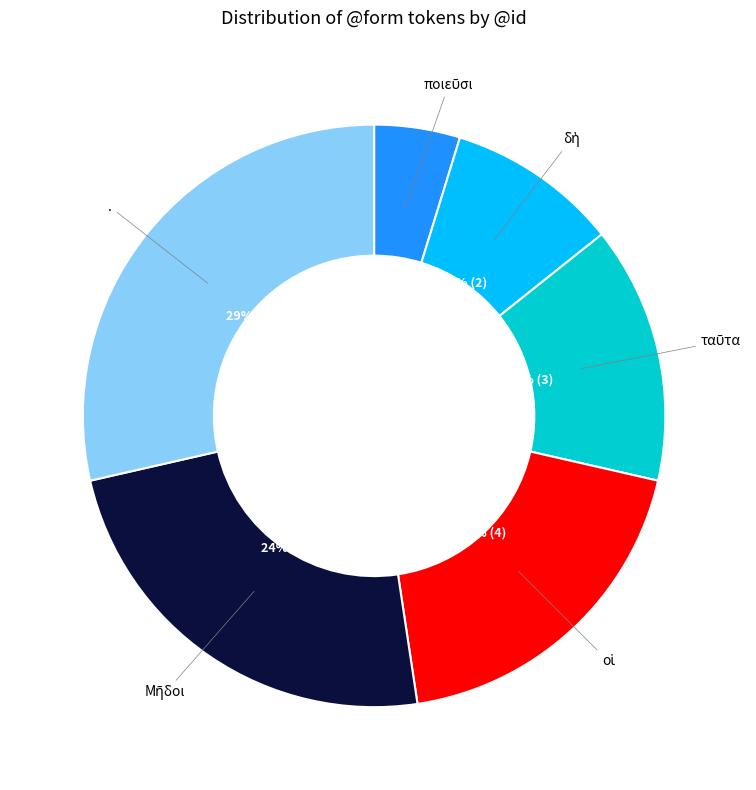

How many slices are in this pie chart?

6